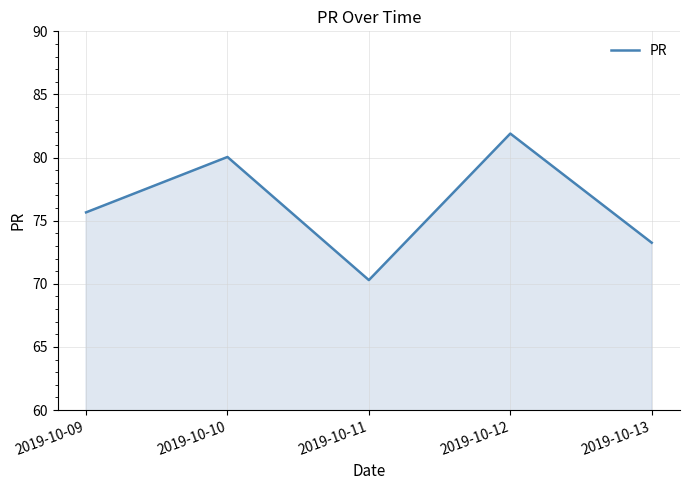

Rank the categories by value from lowest to highest.

2019-10-11, 2019-10-13, 2019-10-09, 2019-10-10, 2019-10-12